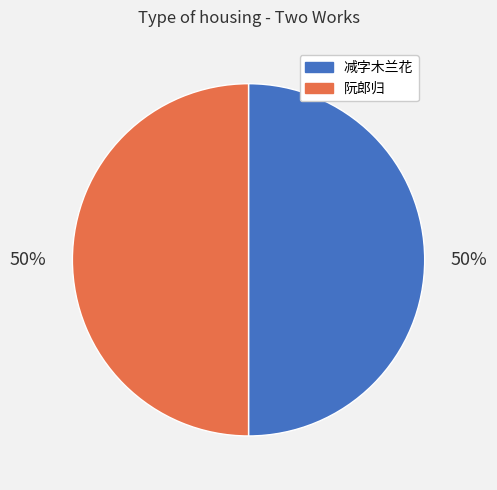

True or false: 减字木兰花 accounts for 39% of the total.

False